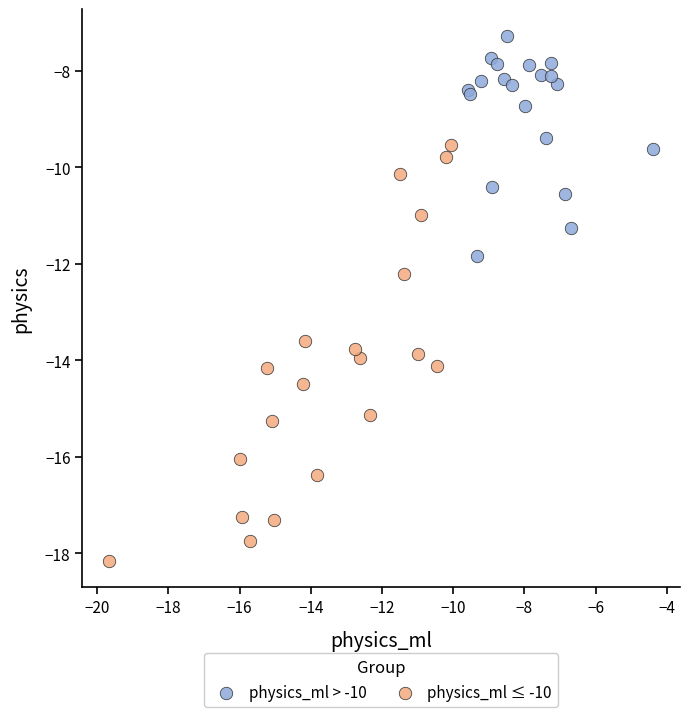

Which series has the widest spread of Y values?

physics_ml ≤ -10